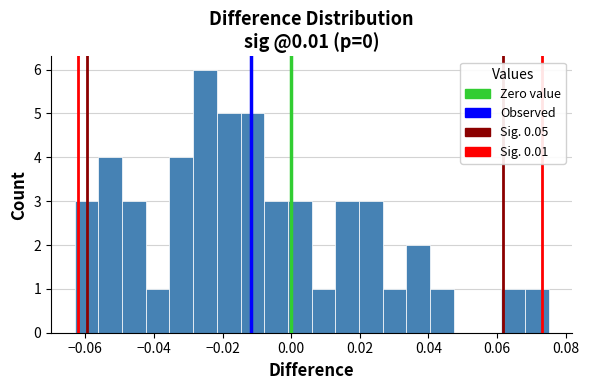

Read against the x-axis, roughly where is the centre of the tallest bar?

-0.026